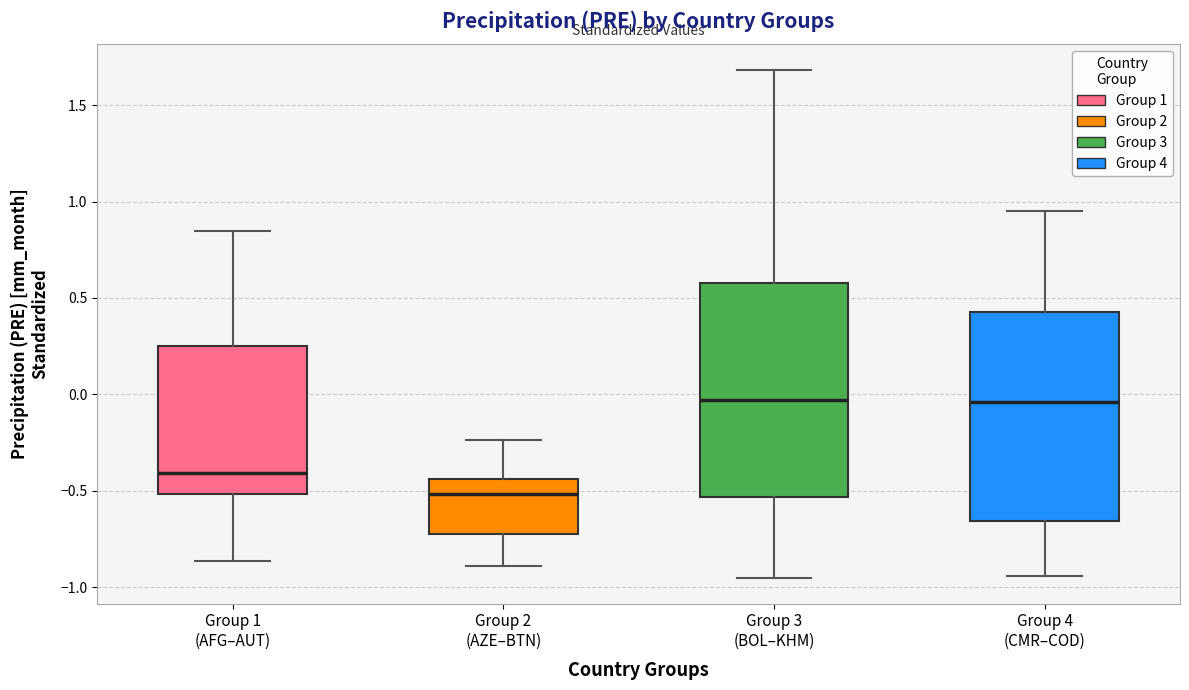

Reading left to right, read every box against the y-axis: the position of its median line, the range the box covers, and the ends of its whiskers. The values are not printed on the chart, so give them approximately, as read against the axis.

Group 1 (AFG–AUT): median -0.40, box -0.50 to 0.25, whiskers -0.85 to 0.85
Group 2 (AZE–BTN): median -0.50, box -0.70 to -0.45, whiskers -0.90 to -0.25
Group 3 (BOL–KHM): median -0.05, box -0.55 to 0.60, whiskers -0.95 to 1.70
Group 4 (CMR–COD): median -0.05, box -0.65 to 0.45, whiskers -0.95 to 0.95